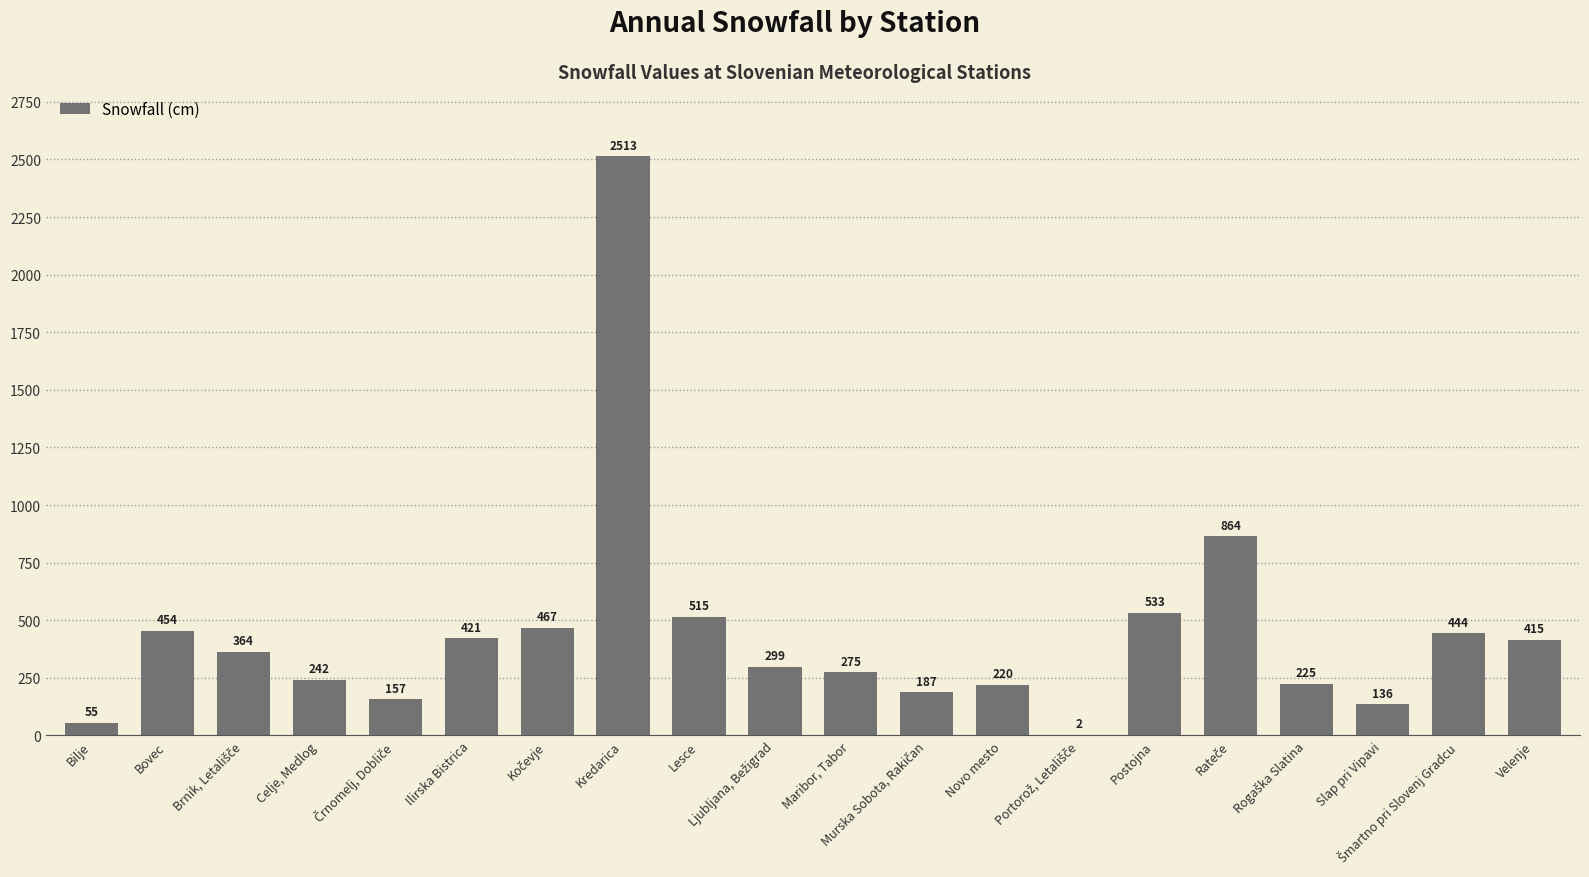

What is the sum of all values?

8788